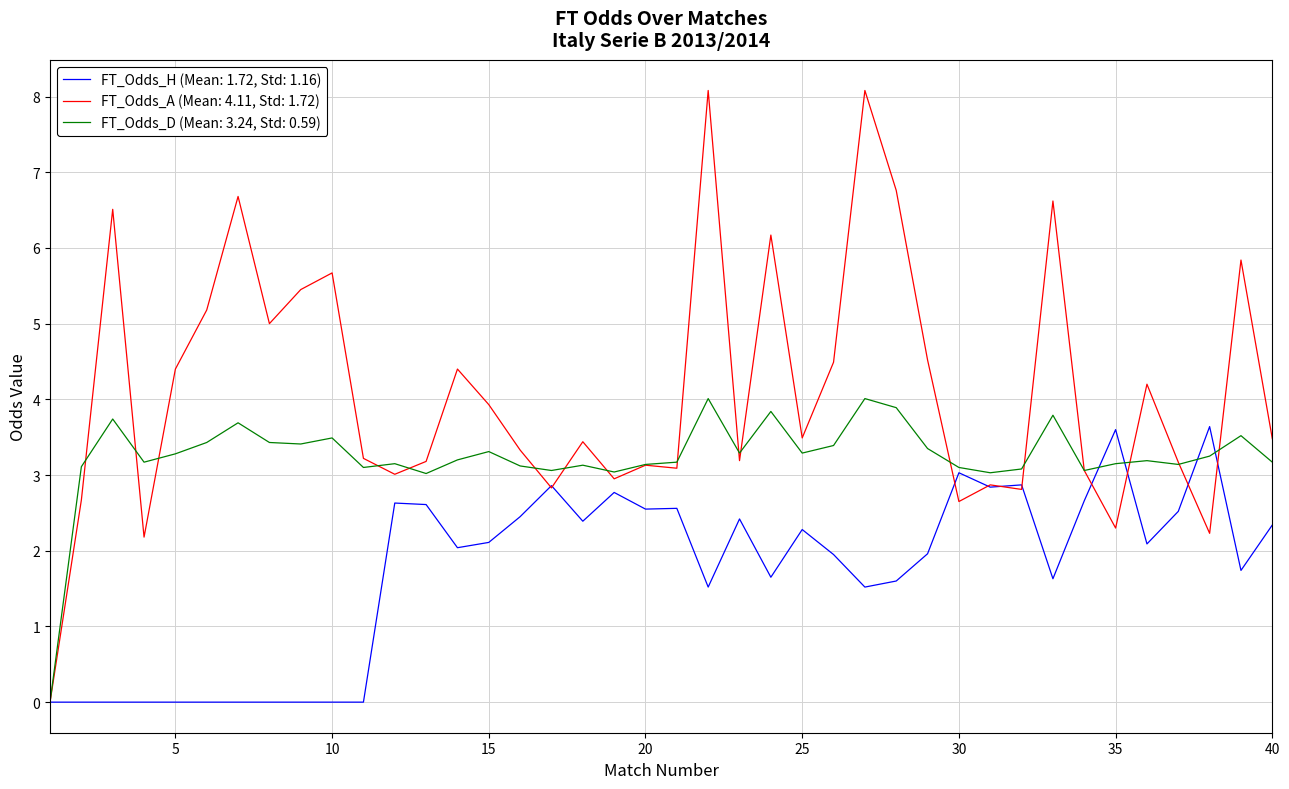

Which series has the largest range (max minus min)?

FT_Odds_A (Mean: 4.11, Std: 1.72)